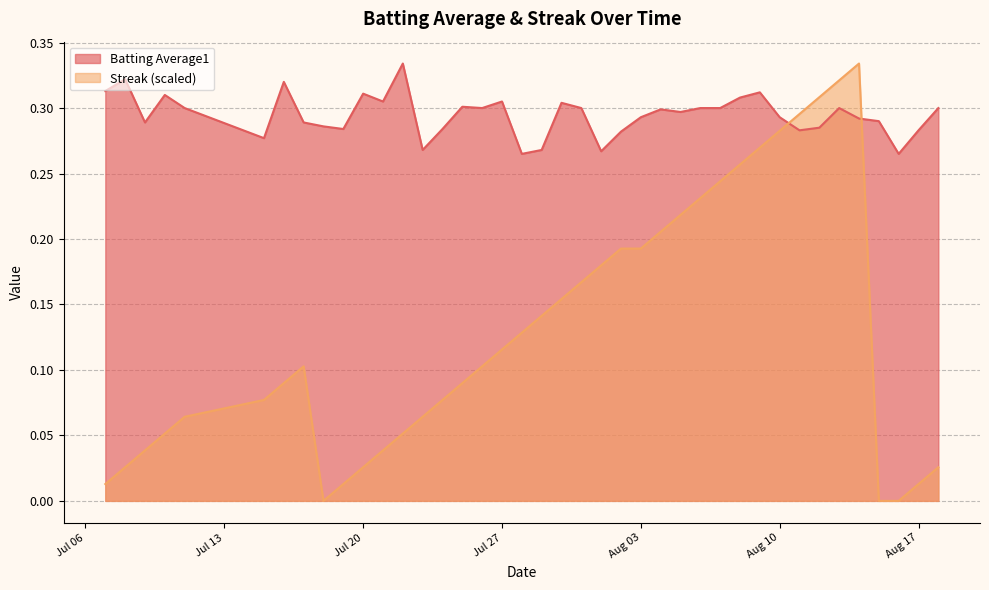

What is the spread (max minus min) of values at 2010-07-24?

0.2